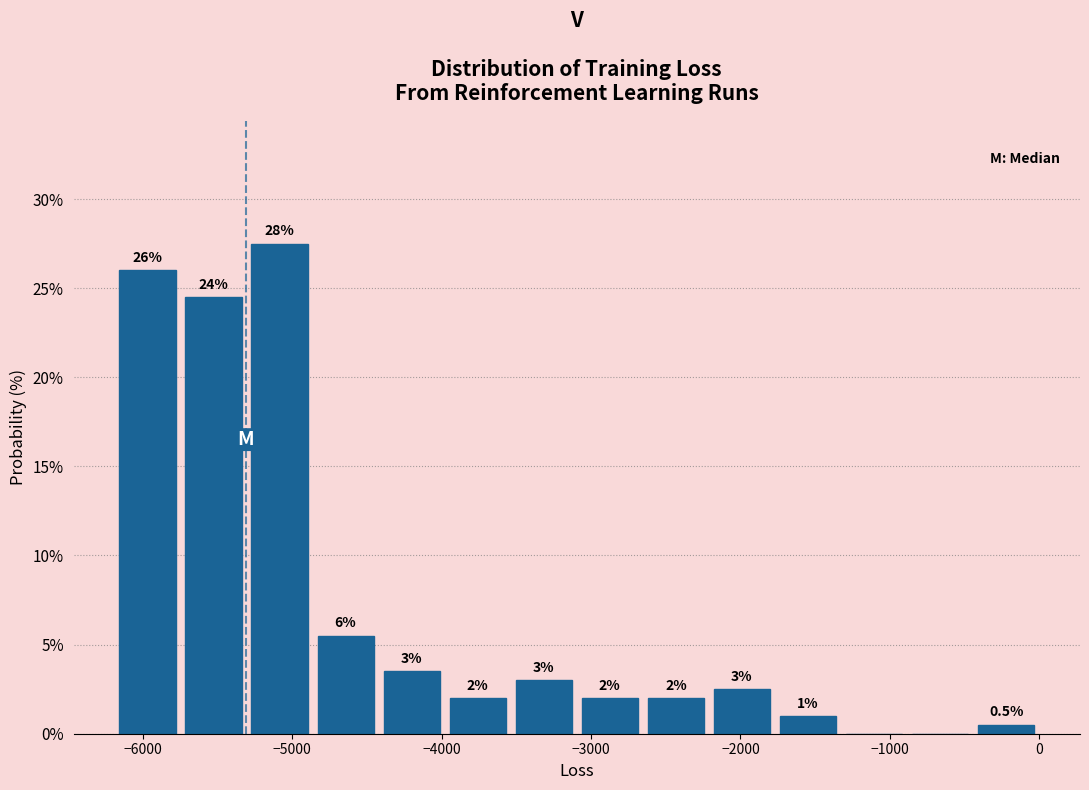

Over which range of the x-axis is the bar tallest?

-5300 to -4900